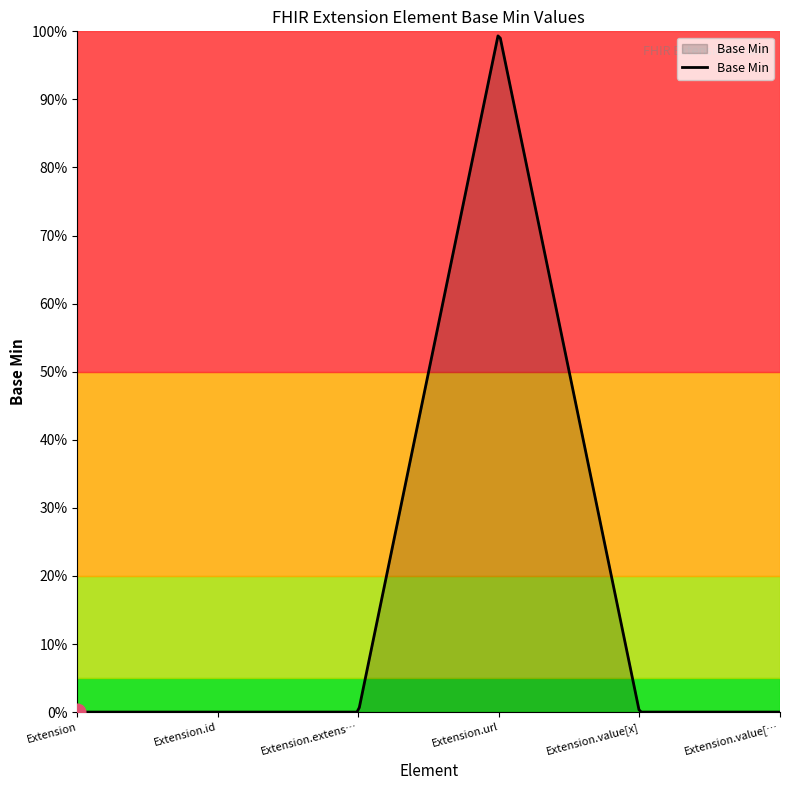

What is the difference between the maximum and second lowest values?

1